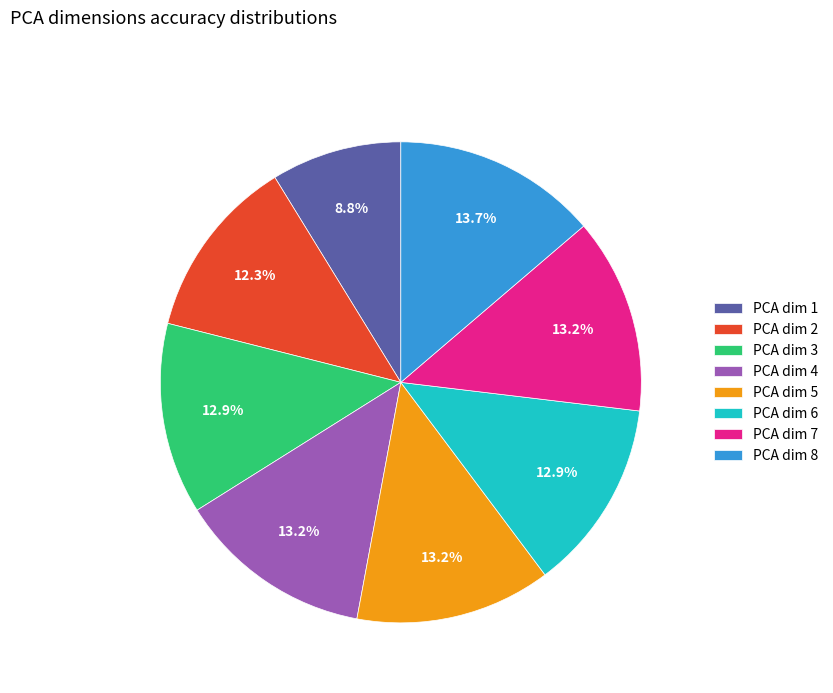

Between PCA dim 2 and PCA dim 8, which is larger?

PCA dim 8